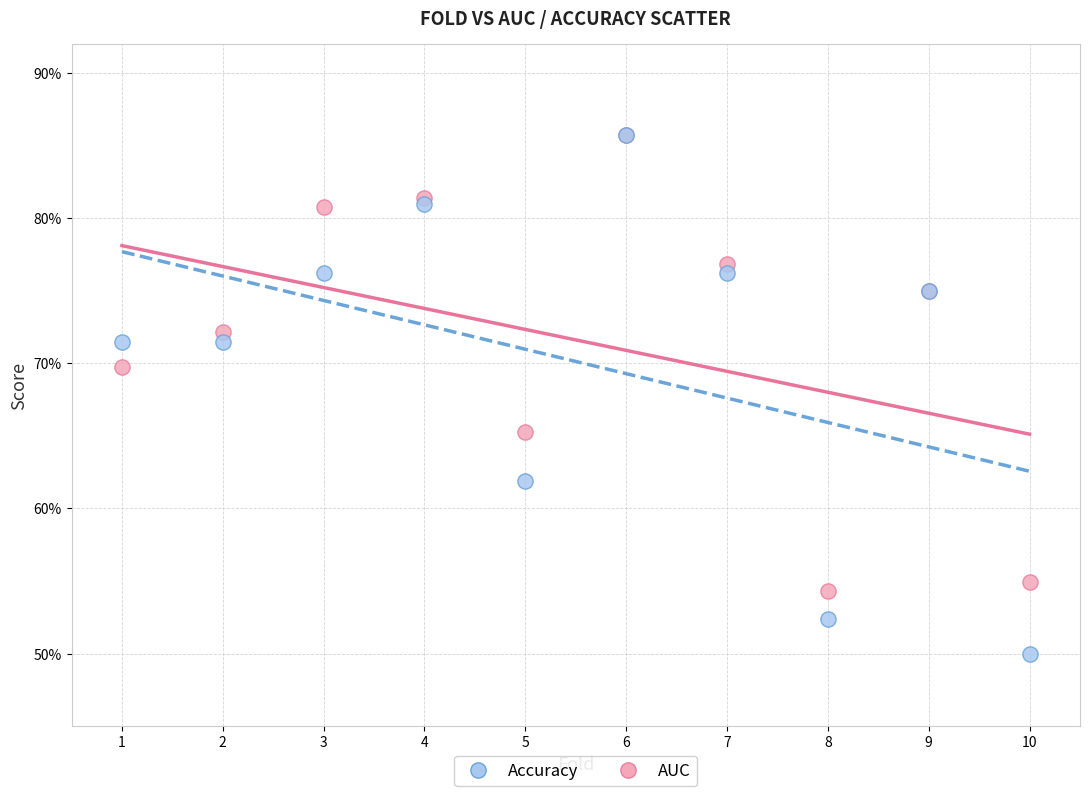

What are all the series names shown in the legend?

Accuracy, AUC